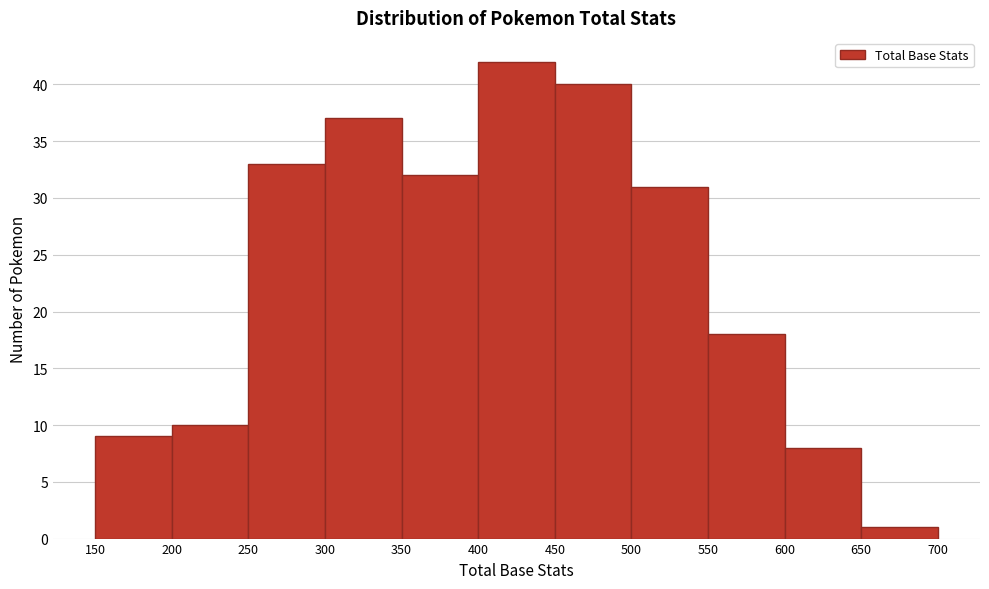

Which range on the x-axis has the tallest bar?

400 to 450